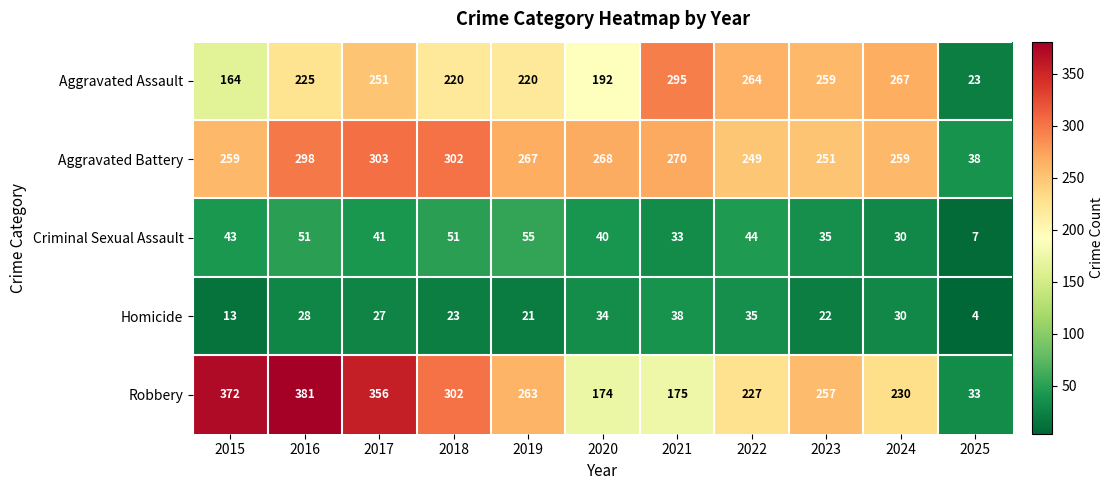

At 2021, list the series in order from largest to smallest.

Aggravated Assault, Aggravated Battery, Robbery, Homicide, Criminal Sexual Assault